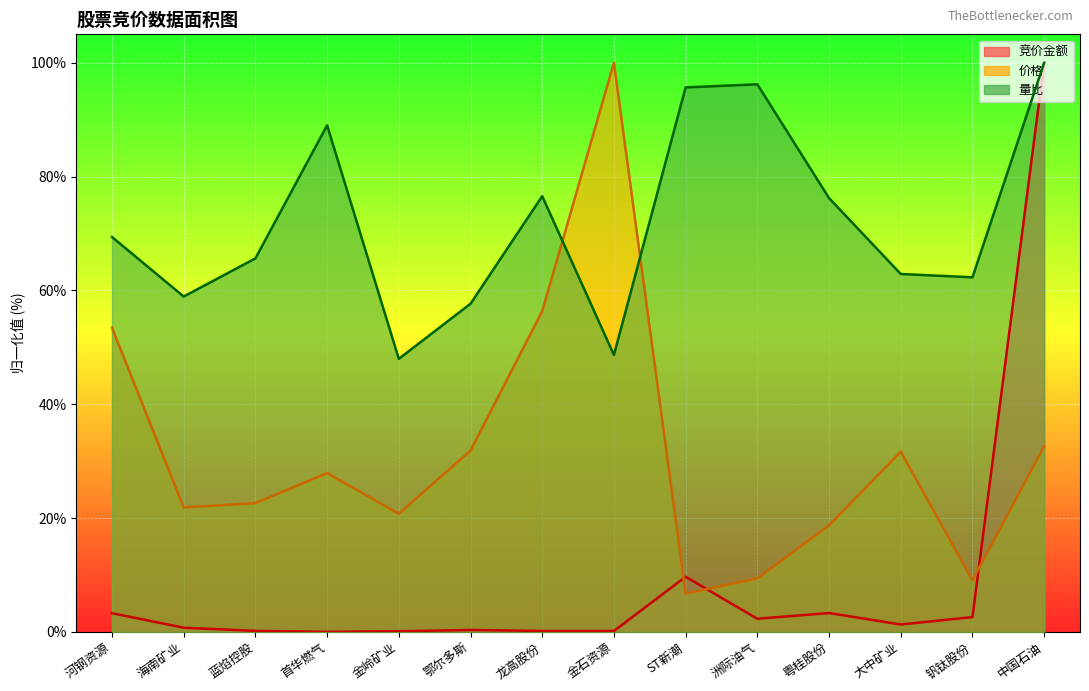

What is the difference between the highest and lowest values at ST新潮?

88.9